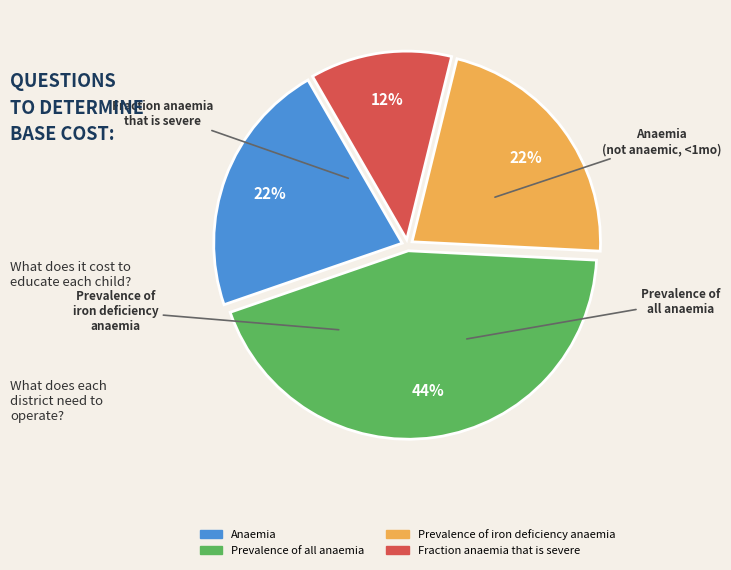

To the nearest percent, what portion does Anaemia represent?

22%